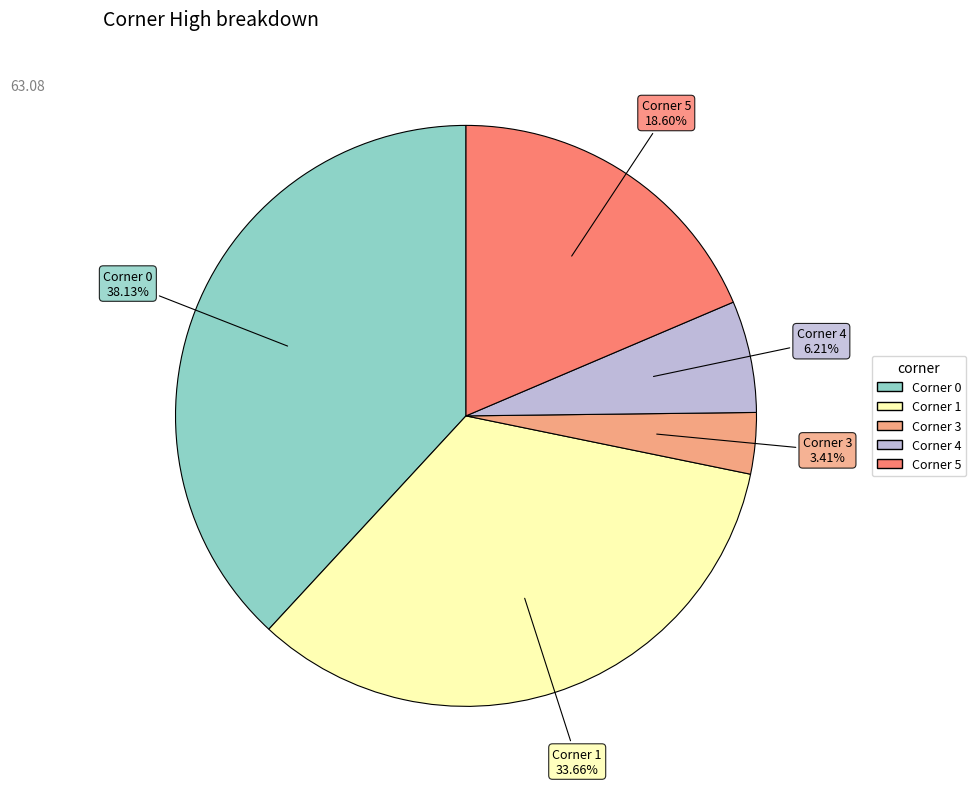

Is there a majority slice in this chart?

No